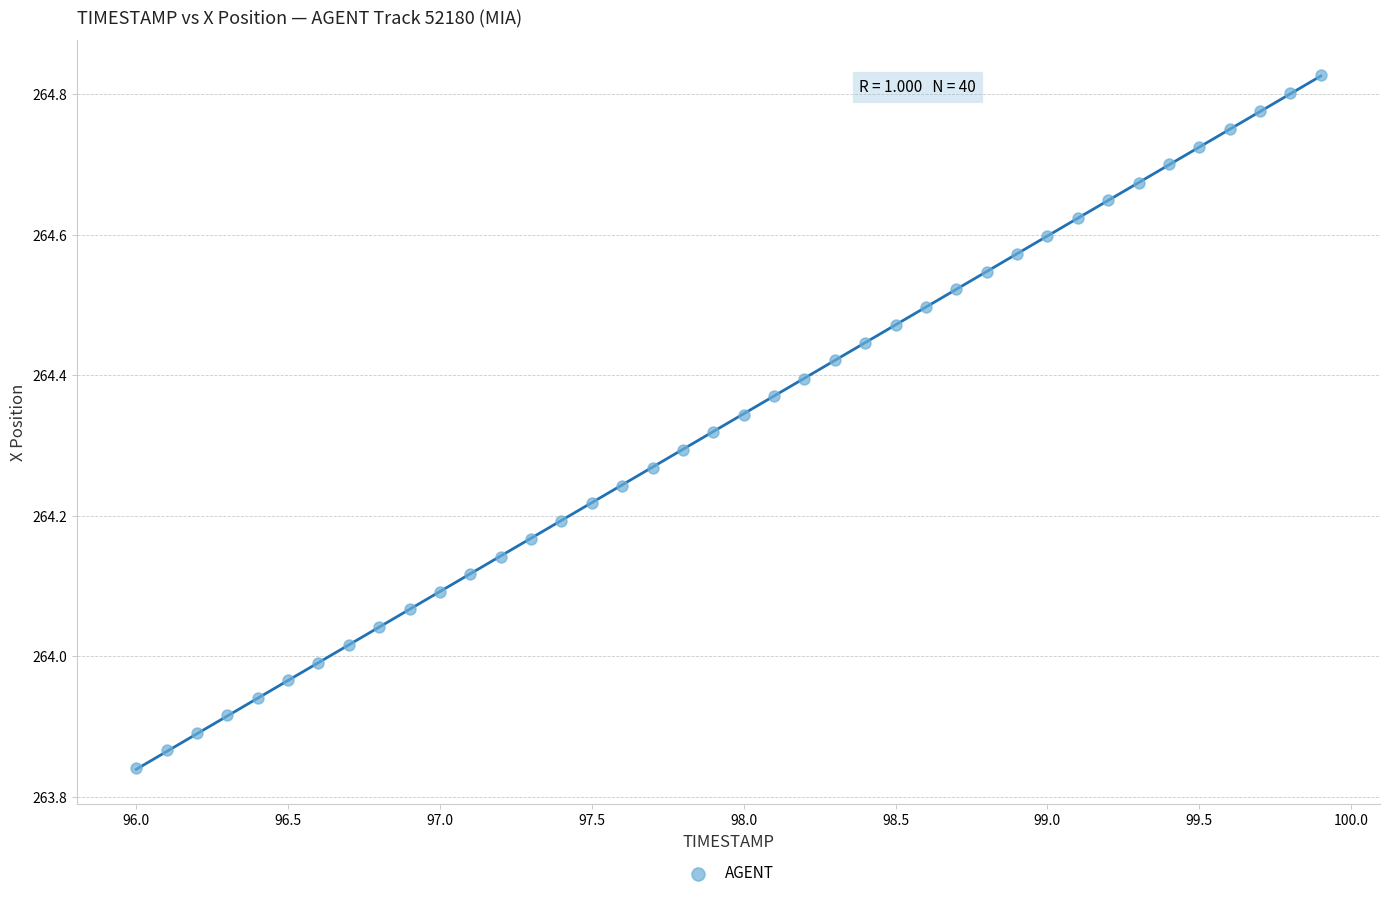

What is the range of Y values (max minus min)?

1.0